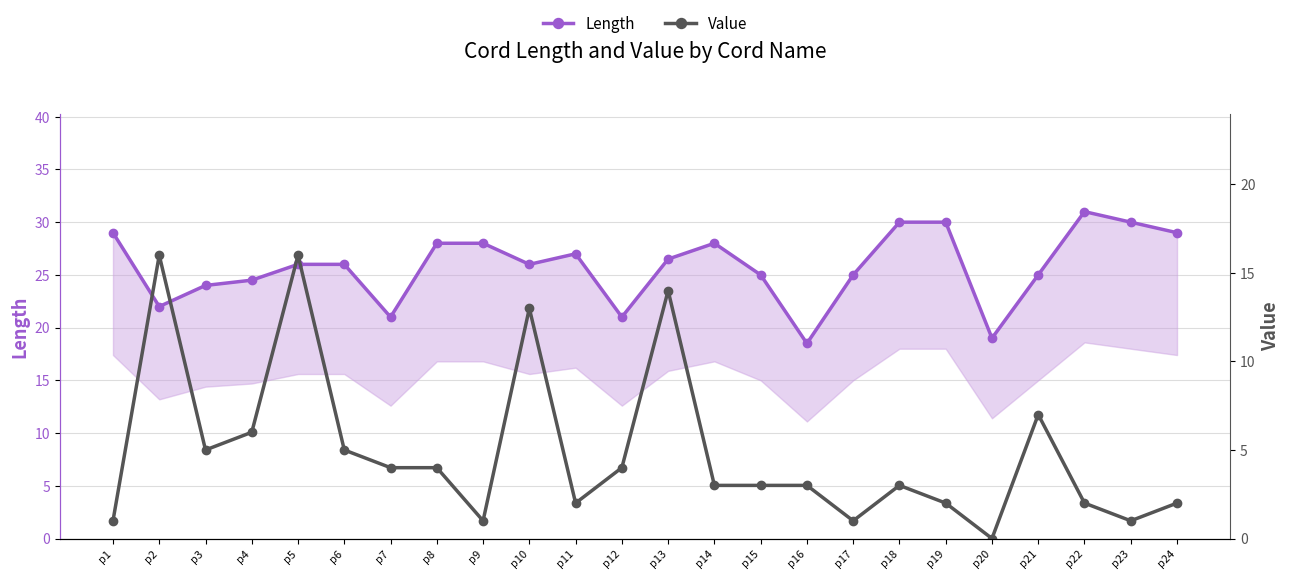

How many interior local valleys does the Value series have?

6